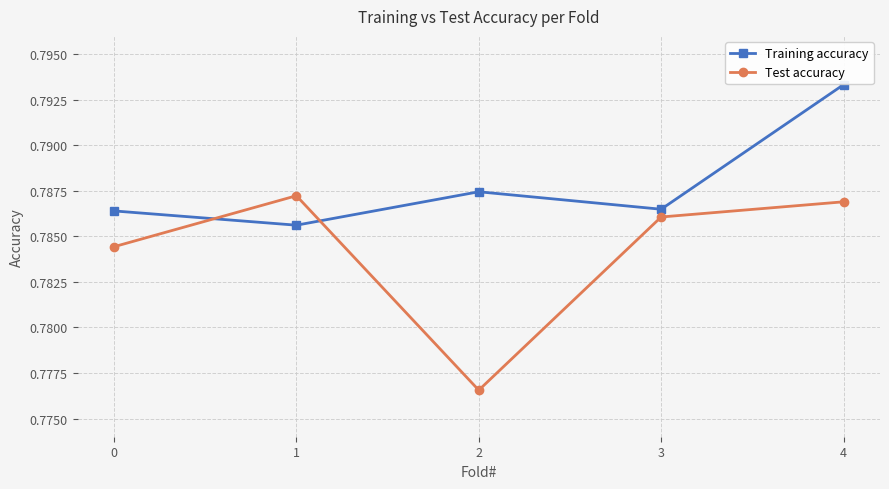

Is the value of Training accuracy at 2 greater than the value of Test accuracy at 1?

Yes